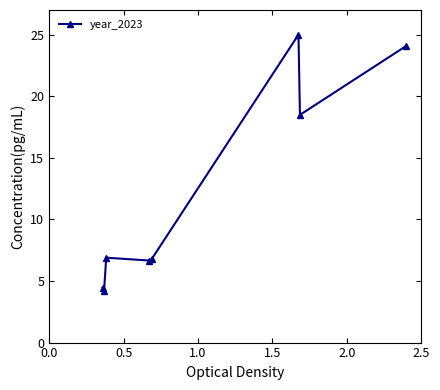

What is the value of the 4th point from the left?

6.7